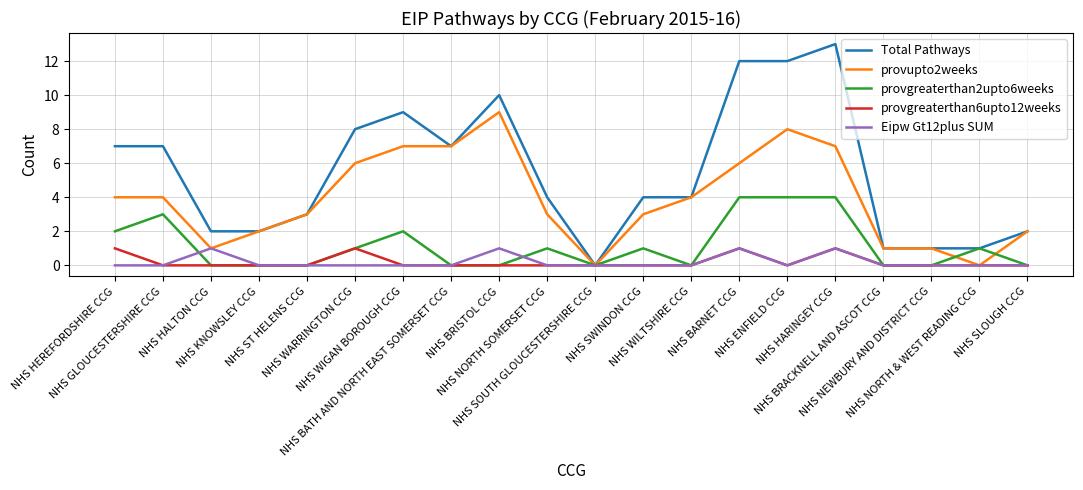

Reading right to left, extract all data points from this chart.

Total Pathways: 2	1	1	1	13	12	12	4	4	0	4	10	7	9	8	3	2	2	7	7
provupto2weeks: 2	0	1	1	7	8	6	4	3	0	3	9	7	7	6	3	2	1	4	4
provgreaterthan2upto6weeks: 0	1	0	0	4	4	4	0	1	0	1	0	0	2	1	0	0	0	3	2
provgreaterthan6upto12weeks: 0	0	0	0	1	0	1	0	0	0	0	0	0	0	1	0	0	0	0	1
Eipw Gt12plus SUM: 0	0	0	0	1	0	1	0	0	0	0	1	0	0	0	0	0	1	0	0